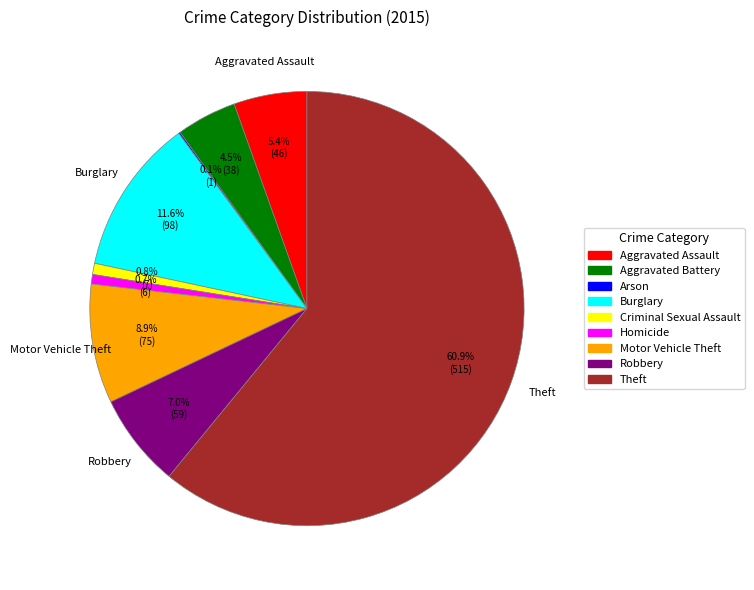

To the nearest percent, what portion does Burglary represent?

12%